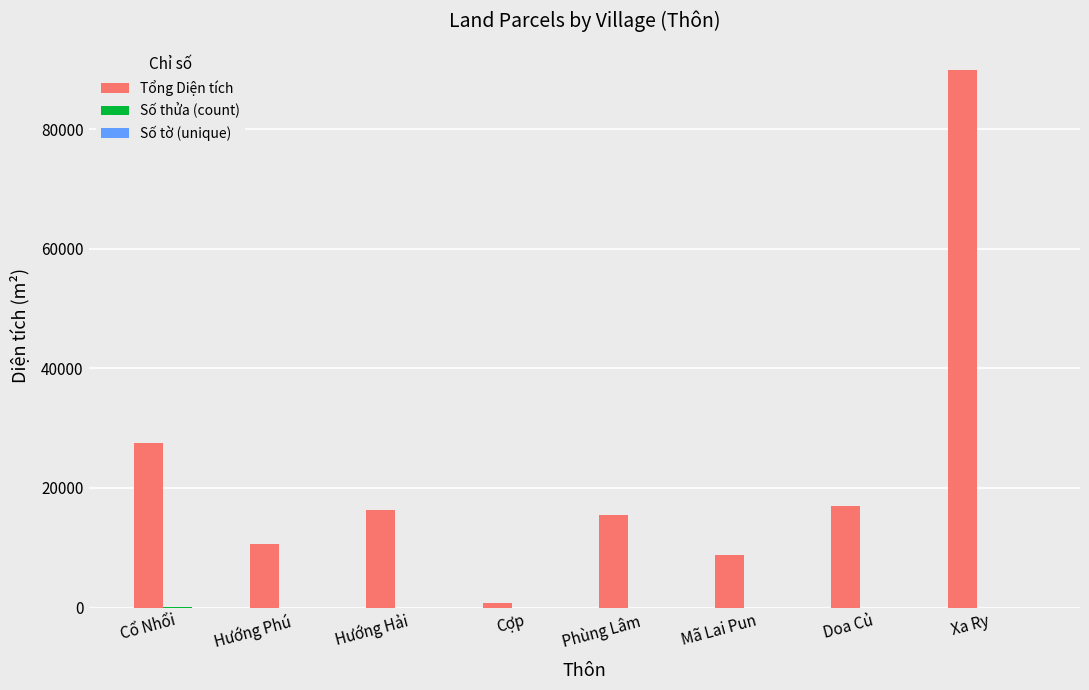

Which series has the largest total across all categories?

Tổng Diện tích